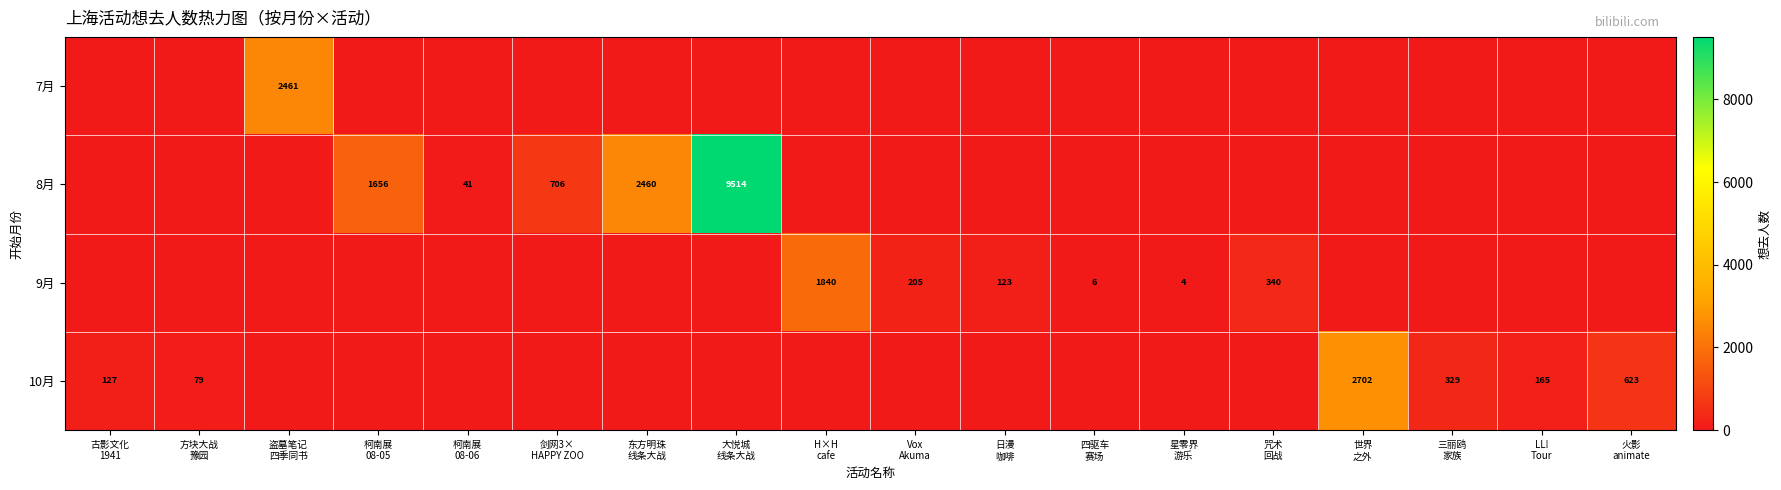

Which series has the largest range (max minus min)?

8月